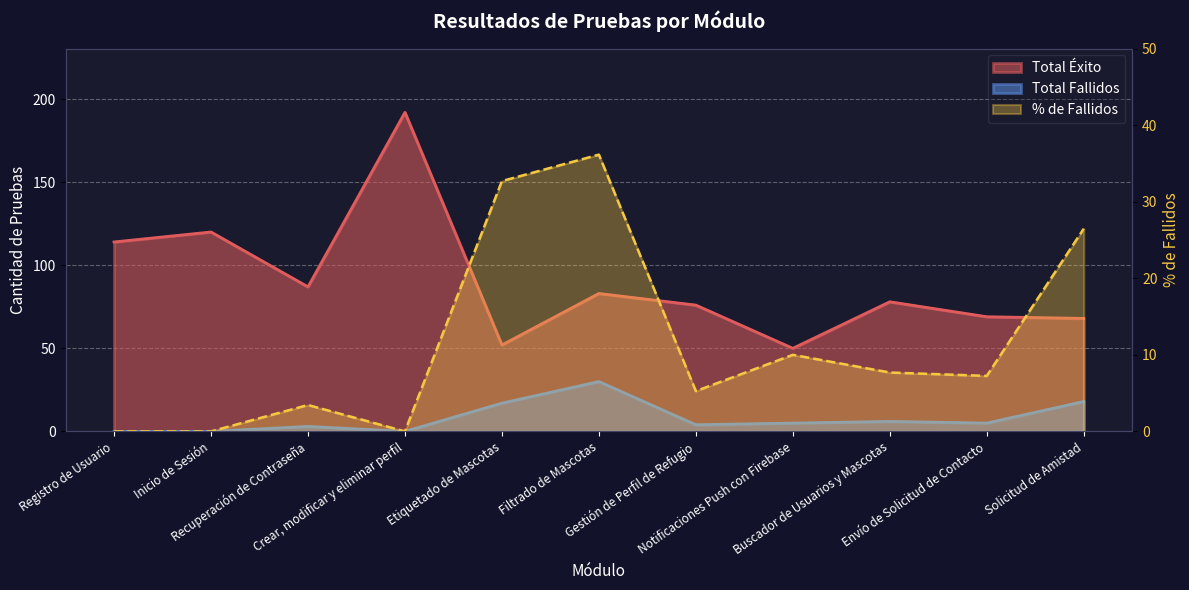

Reading left to right, what are all the values shown in this chart?

Registro de Usuario=0.0	Inicio de Sesión=0.0	Recuperación de Contraseña=3.4	Crear, modificar y eliminar perfil=0.0	Etiquetado de Mascotas=32.7	Filtrado de Mascotas=36.1	Gestión de Perfil de Refugio=5.3	Notificaciones Push con Firebase=10.0	Buscador de Usuarios y Mascotas=7.7	Envío de Solicitud de Contacto=7.2	Solicitud de Amistad=26.5